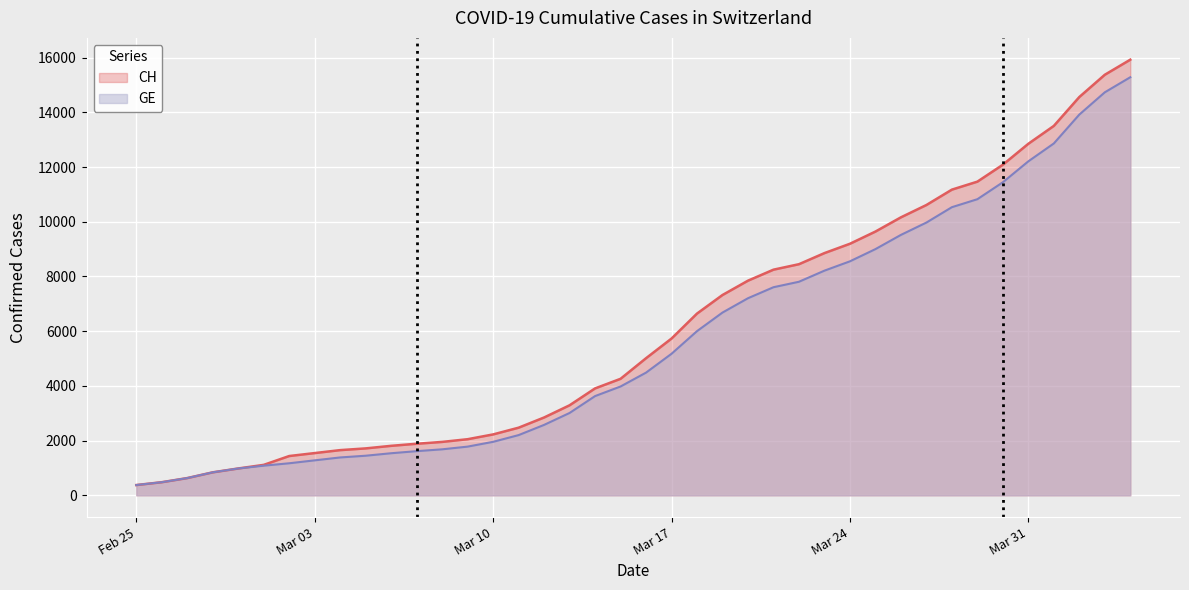

What is the maximum value shown in the chart?

15926